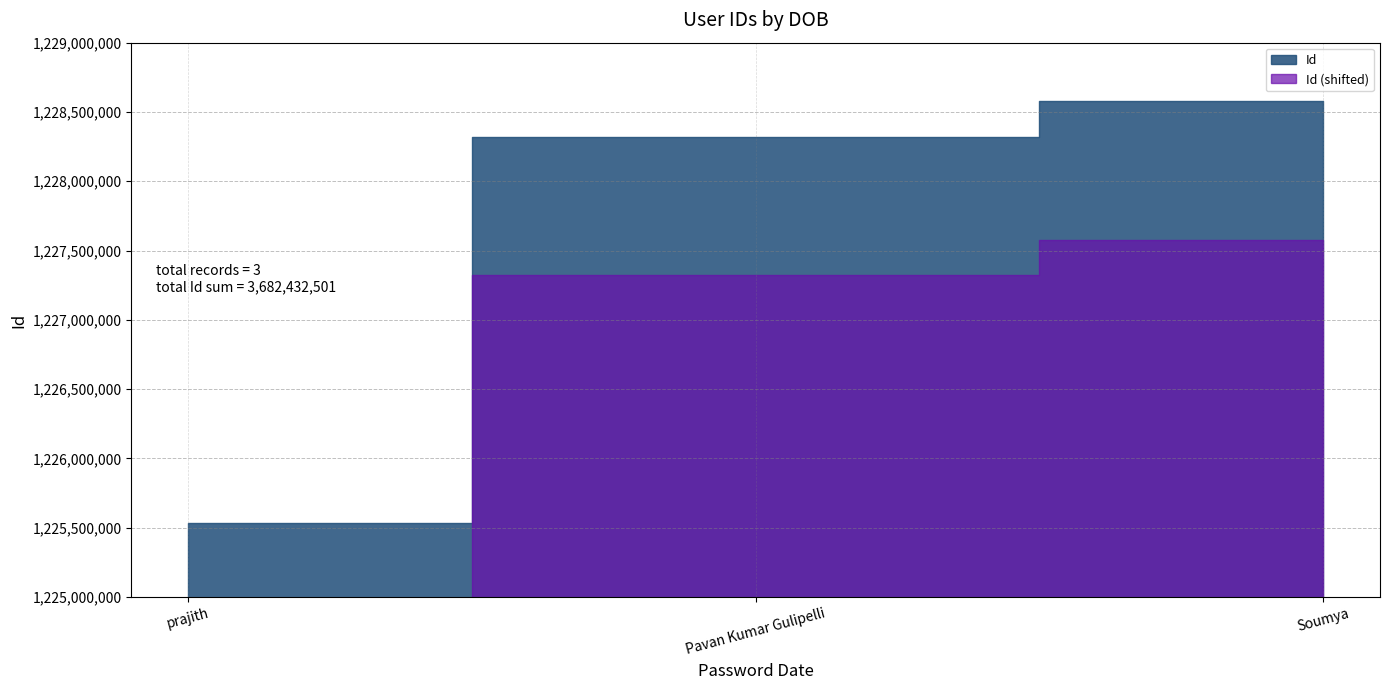

What is the value of the 2nd point from the left?

1228320368